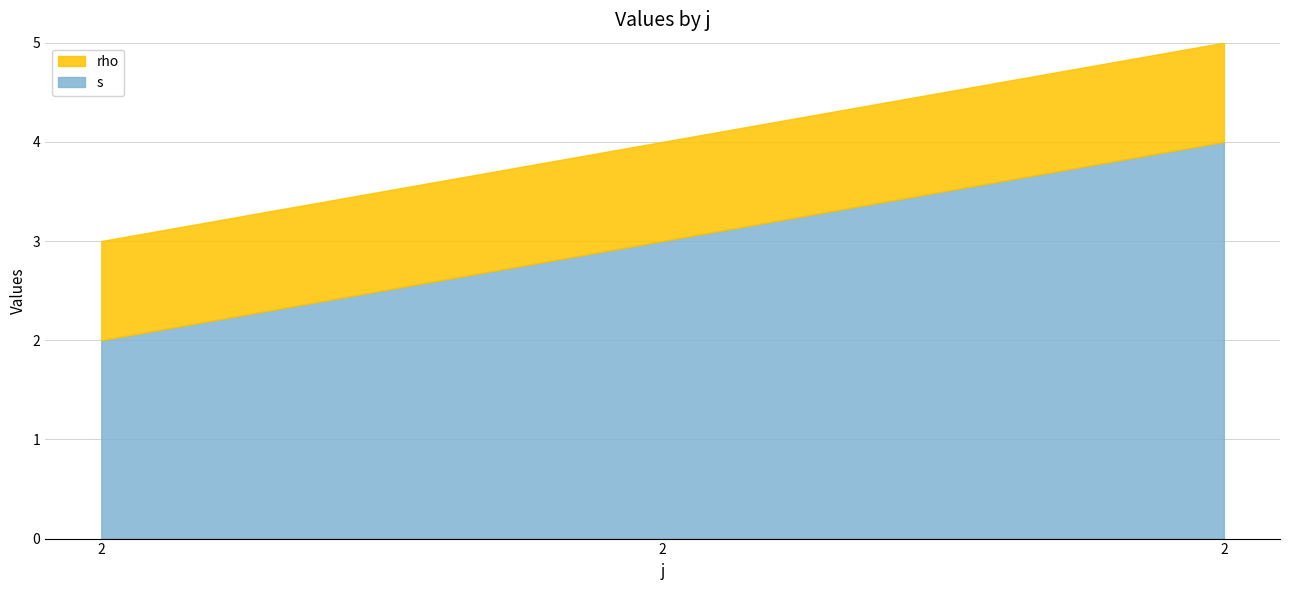

Rank the series by their maximum value, from highest to lowest.

s, rho